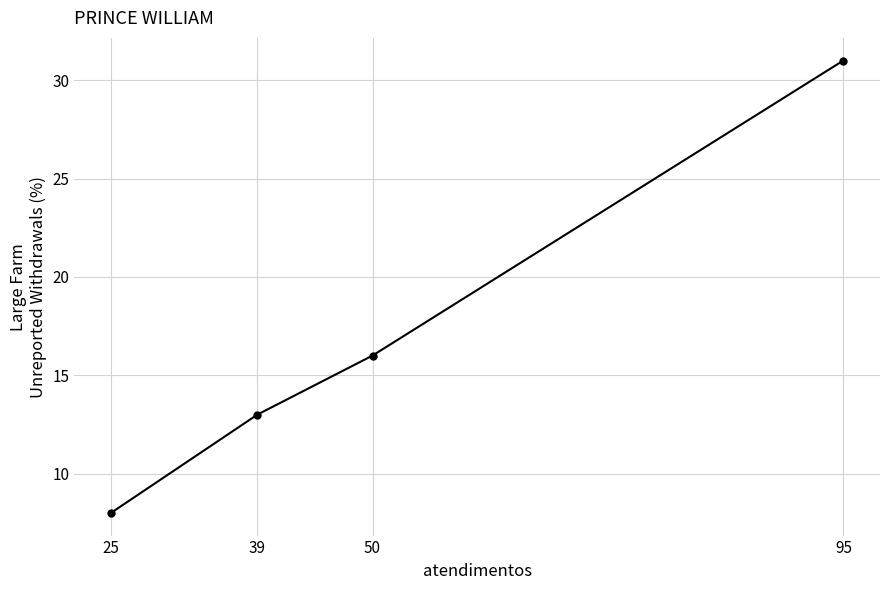

The chart shows a value of 23 at 39. True or false?

False